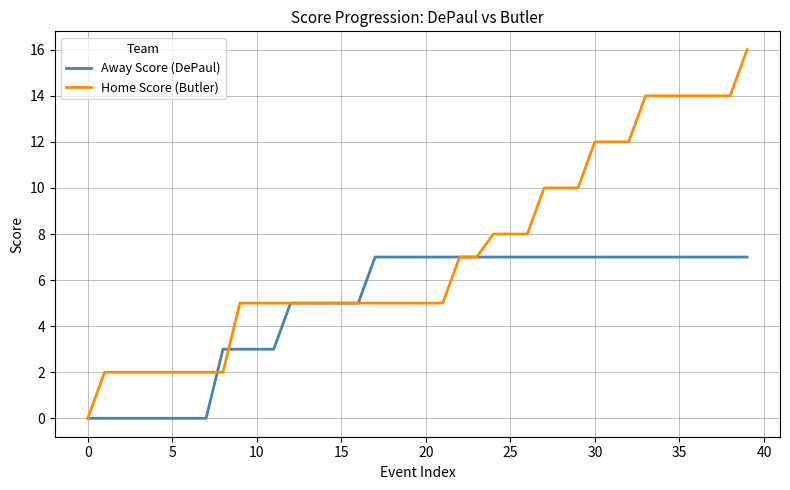

What is the sum of all Away Score (DePaul) values?

198